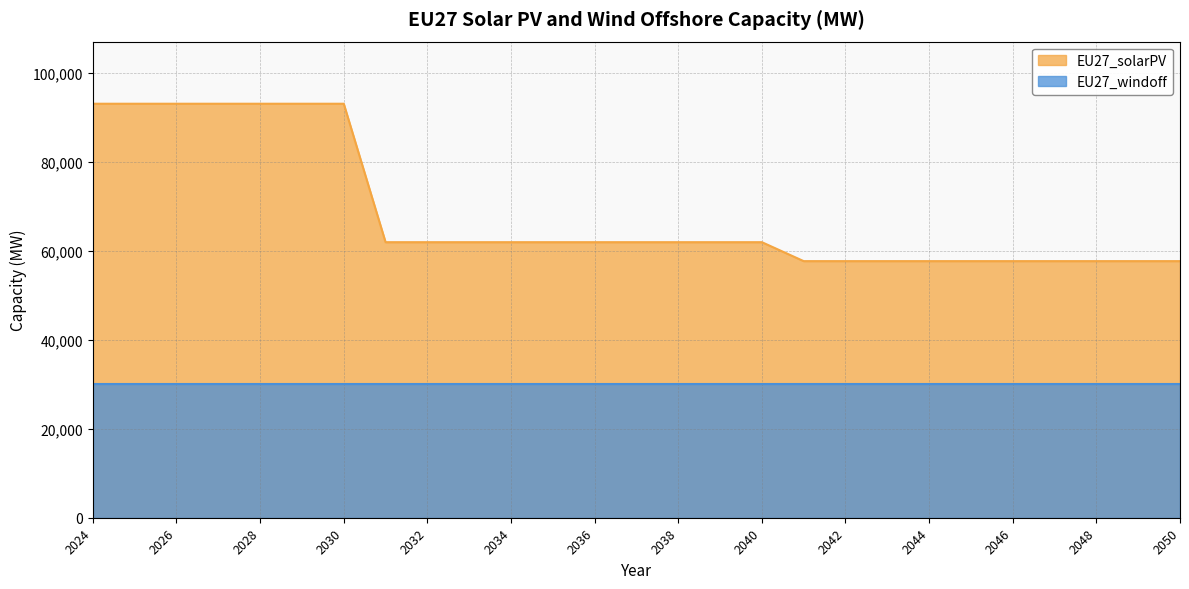

Rank the categories by value from highest to lowest.

2024, 2025, 2026, 2027, 2028, 2029, 2030, 2031, 2032, 2033, 2034, 2035, 2036, 2037, 2038, 2039, 2040, 2041, 2042, 2043, 2044, 2045, 2046, 2047, 2048, 2049, 2050